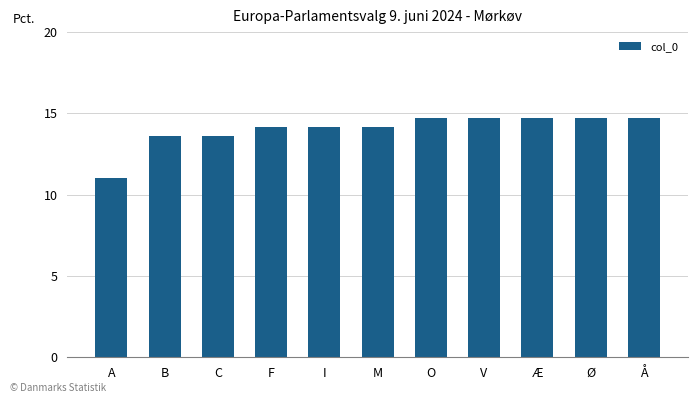

Reading right to left, transcribe all the data shown in this chart.

14.7	14.7	14.7	14.7	14.7	14.2	14.2	14.2	13.6	13.6	11.0